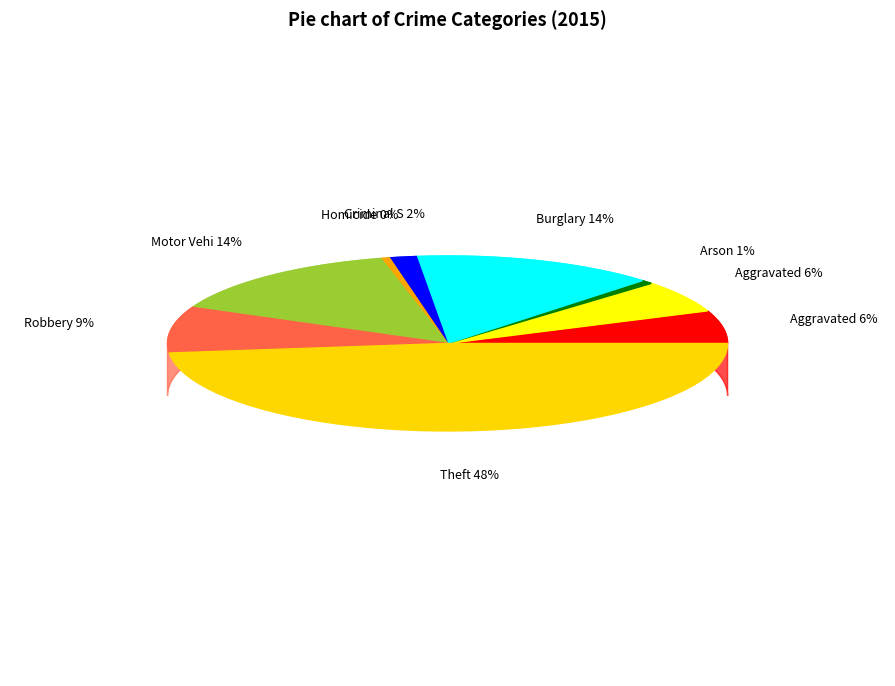

To the nearest percent, what is the difference between the largest and smallest slice percentages?

48%